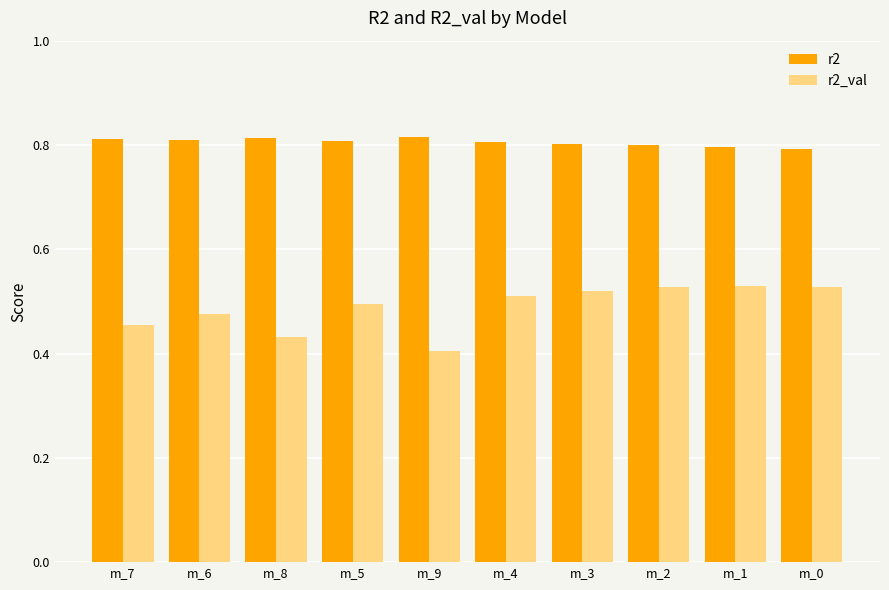

What is the label of the 4th bar from the right?

m_3